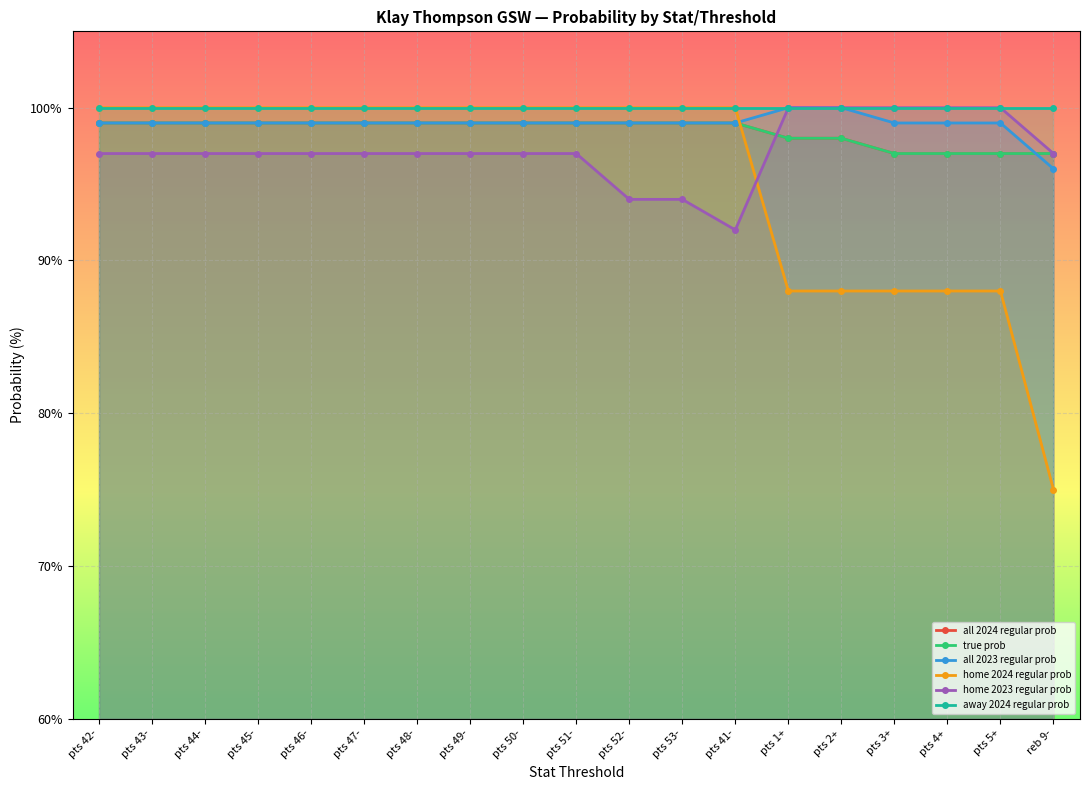

Is the value of home 2023 regular prob at pts 49- greater than the value of home 2024 regular prob at pts 44-?

No